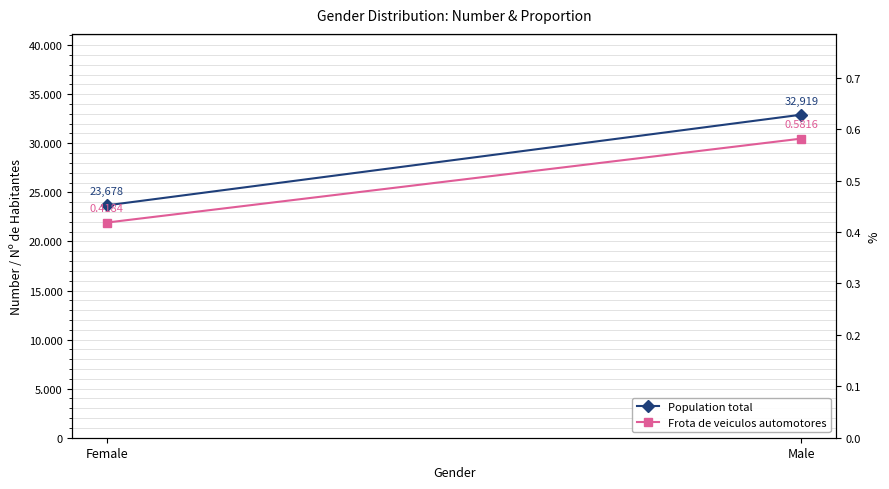

Which series has the largest range (max minus min)?

Population total